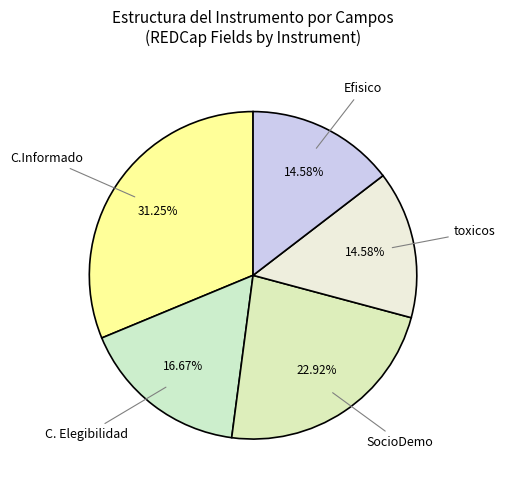

Which has a higher value, C.Informado or Efisico?

C.Informado